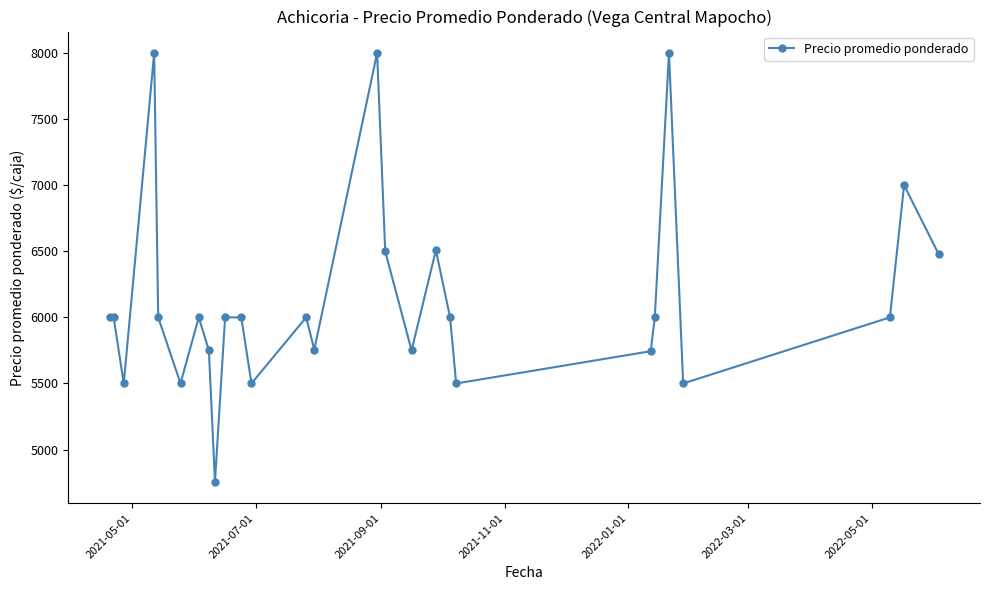

True or false: the data has more than 2 interior local peaks.

True